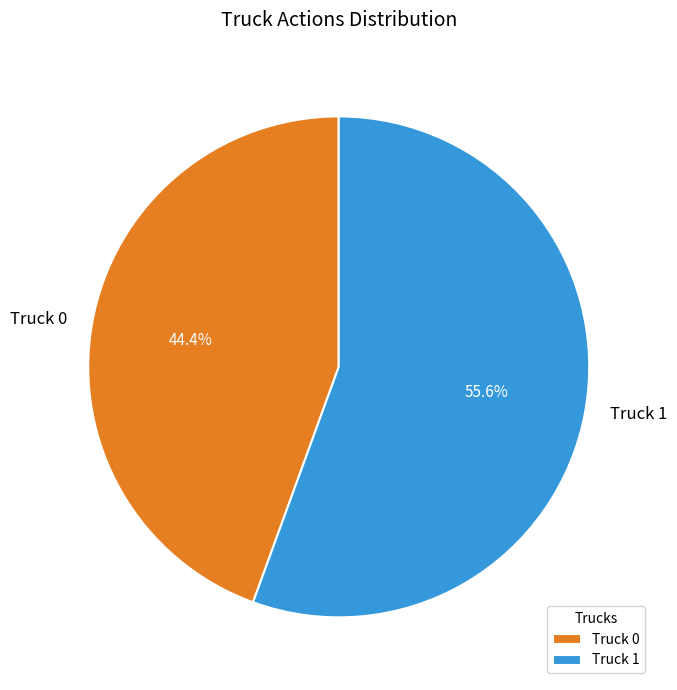

How many segments does this pie chart have?

2